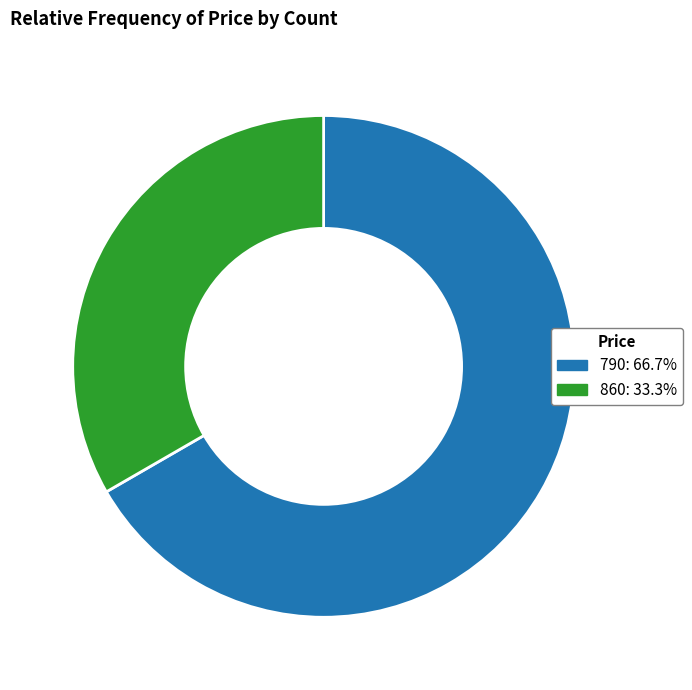

Do 790 and 860 together represent more than half of the pie?

Yes